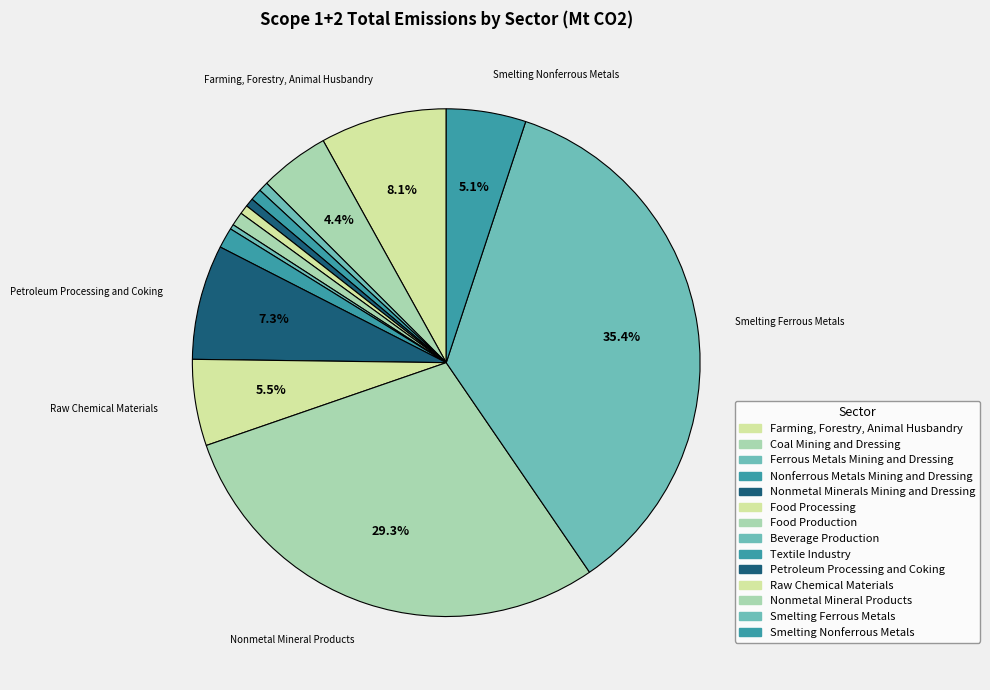

What is the change in value from Food Processing to Beverage Production?

-0.1